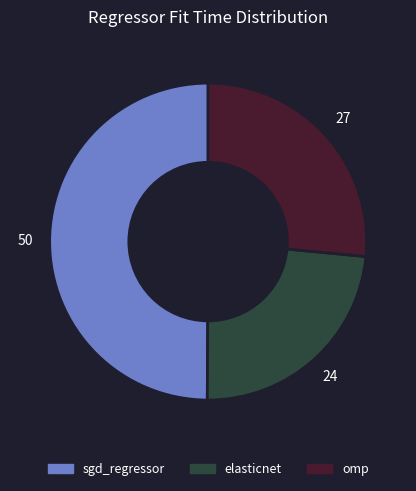

Is it true that elasticnet is 24% of the pie?

True